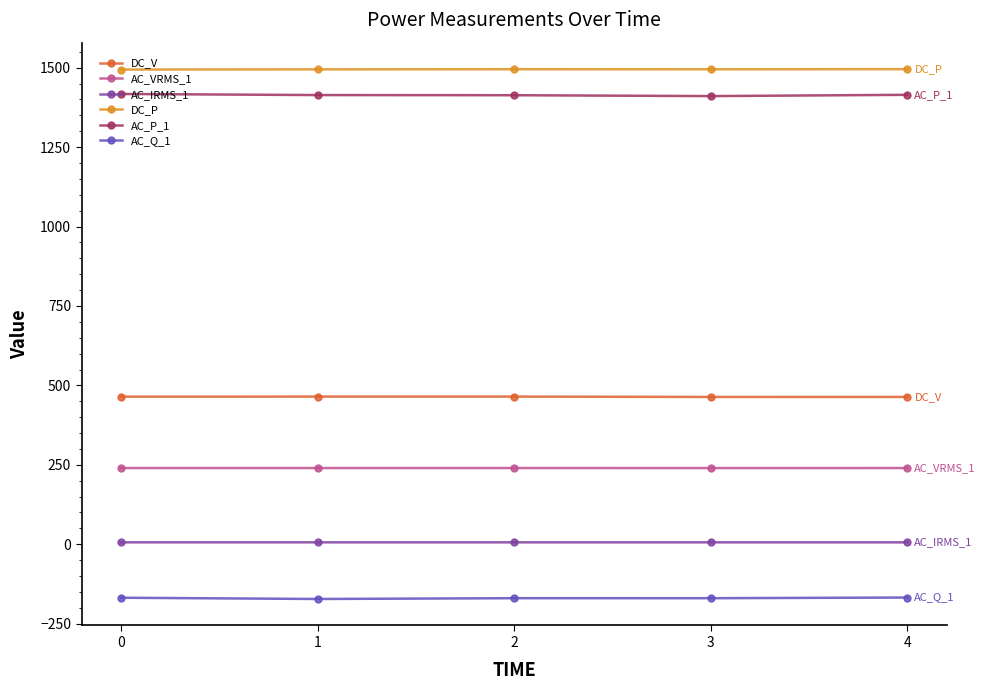

How many data points does each series have?

5